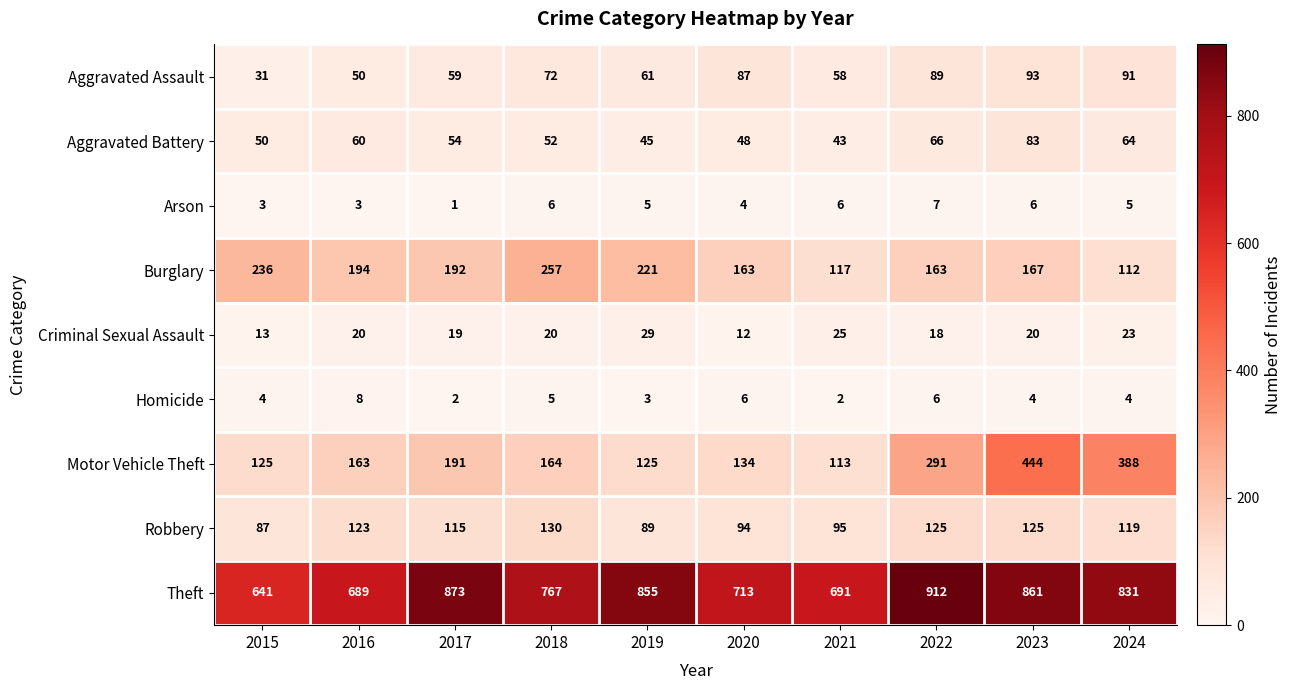

Where does the Robbery series first go above 119?

2016